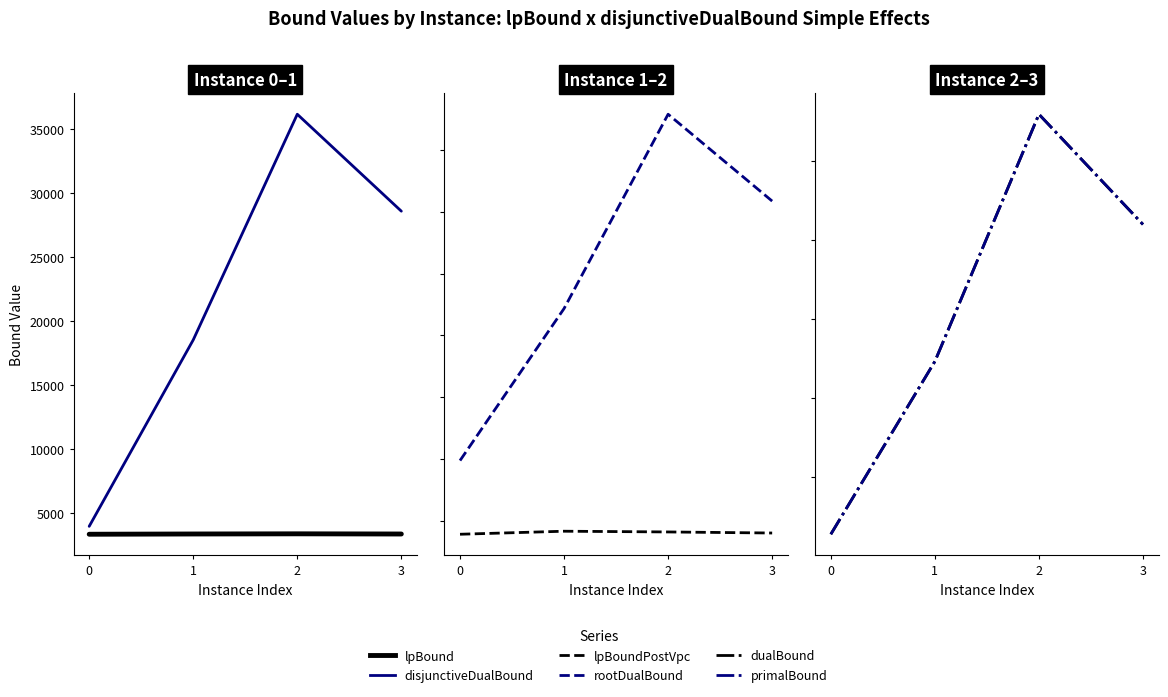

What is the greatest value displayed?

37942.0